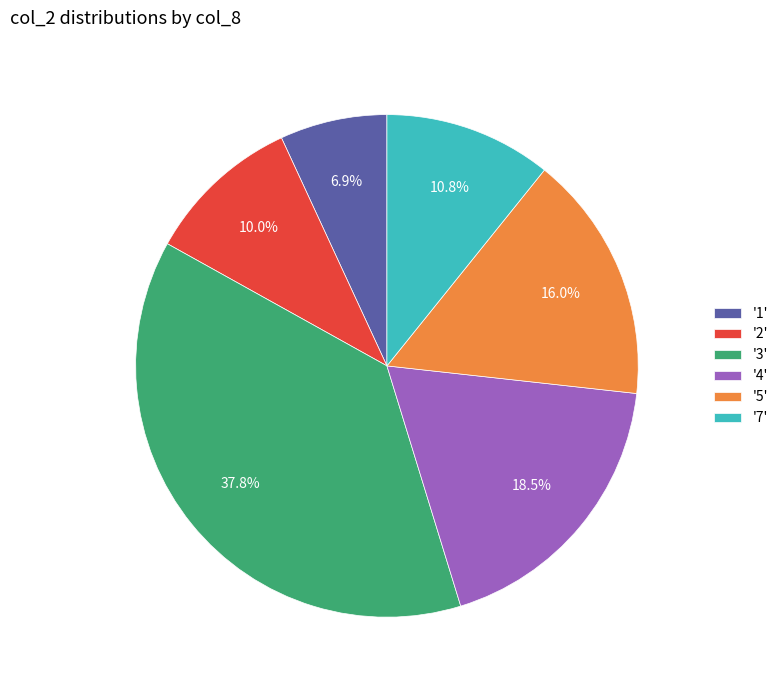

Is there any slice that represents more than half of the pie?

No